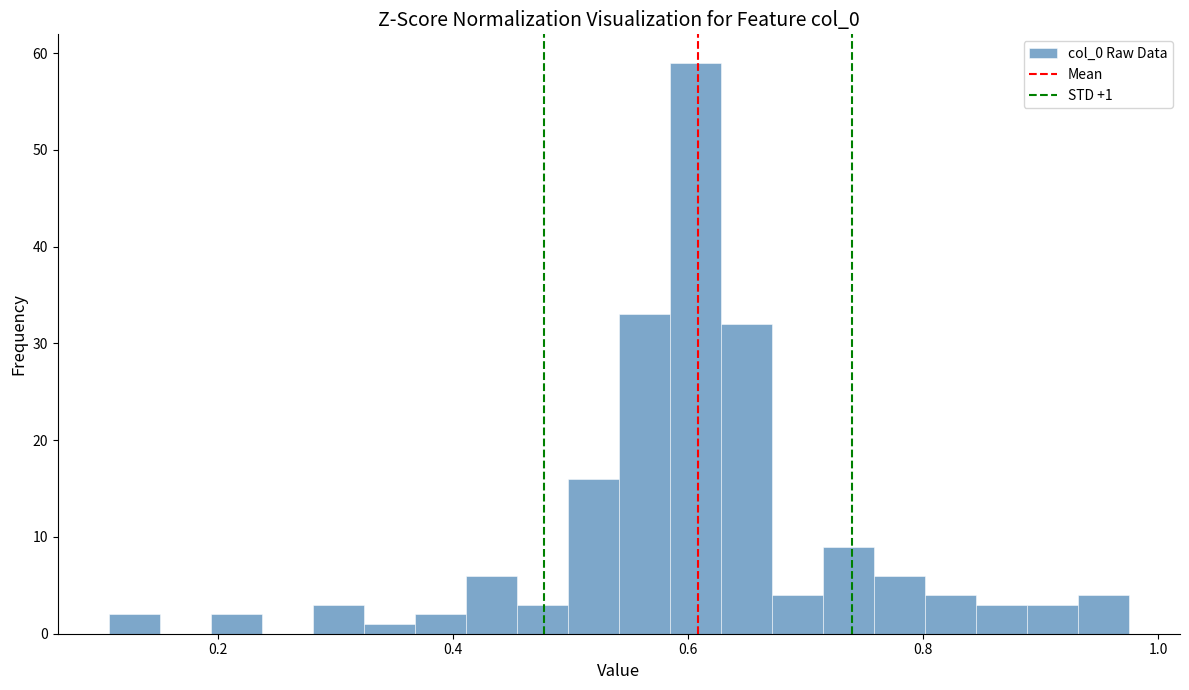

Read against the x-axis, roughly where is the centre of the tallest bar?

0.60